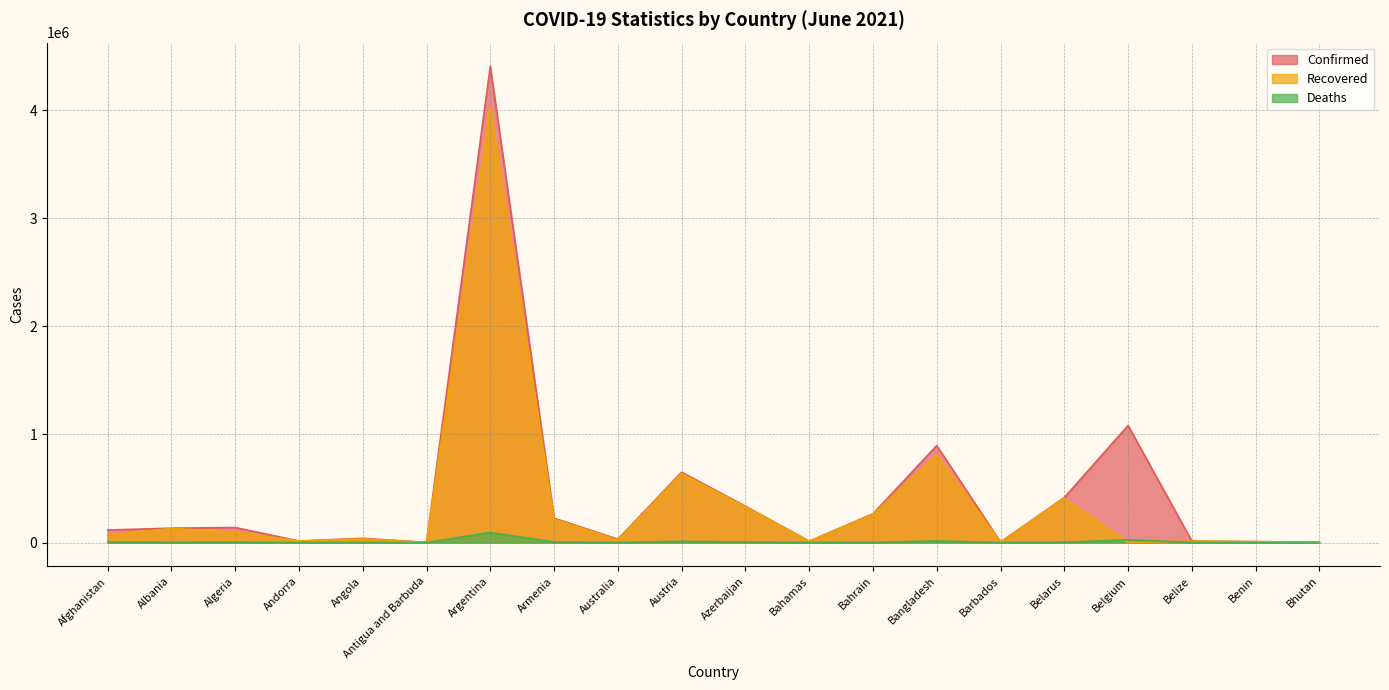

The value of Confirmed at Albania is 132513. True or false?

True